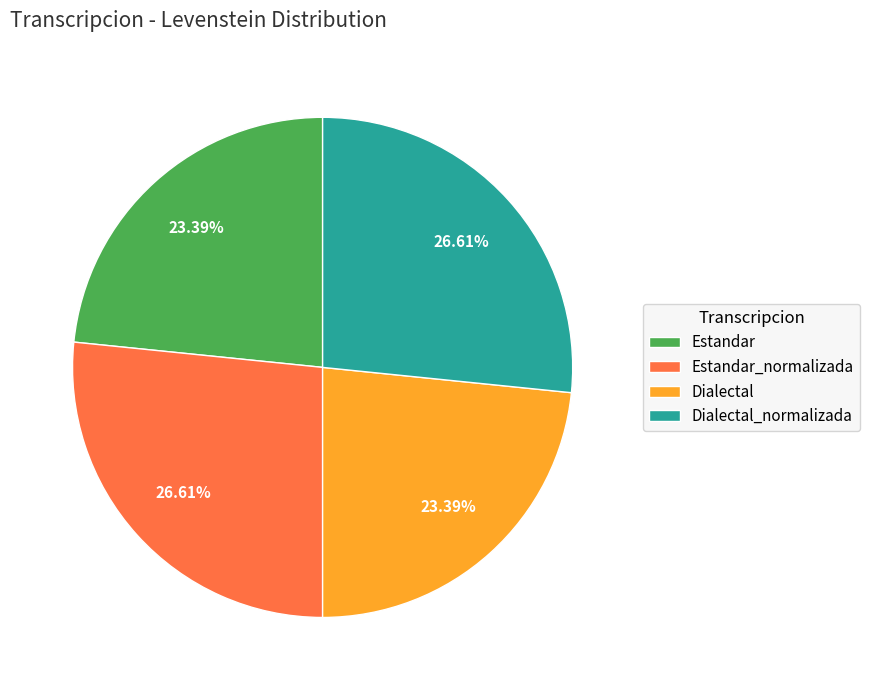

Do Estandar_normalizada and Dialectal_normalizada together represent more than half of the pie?

Yes